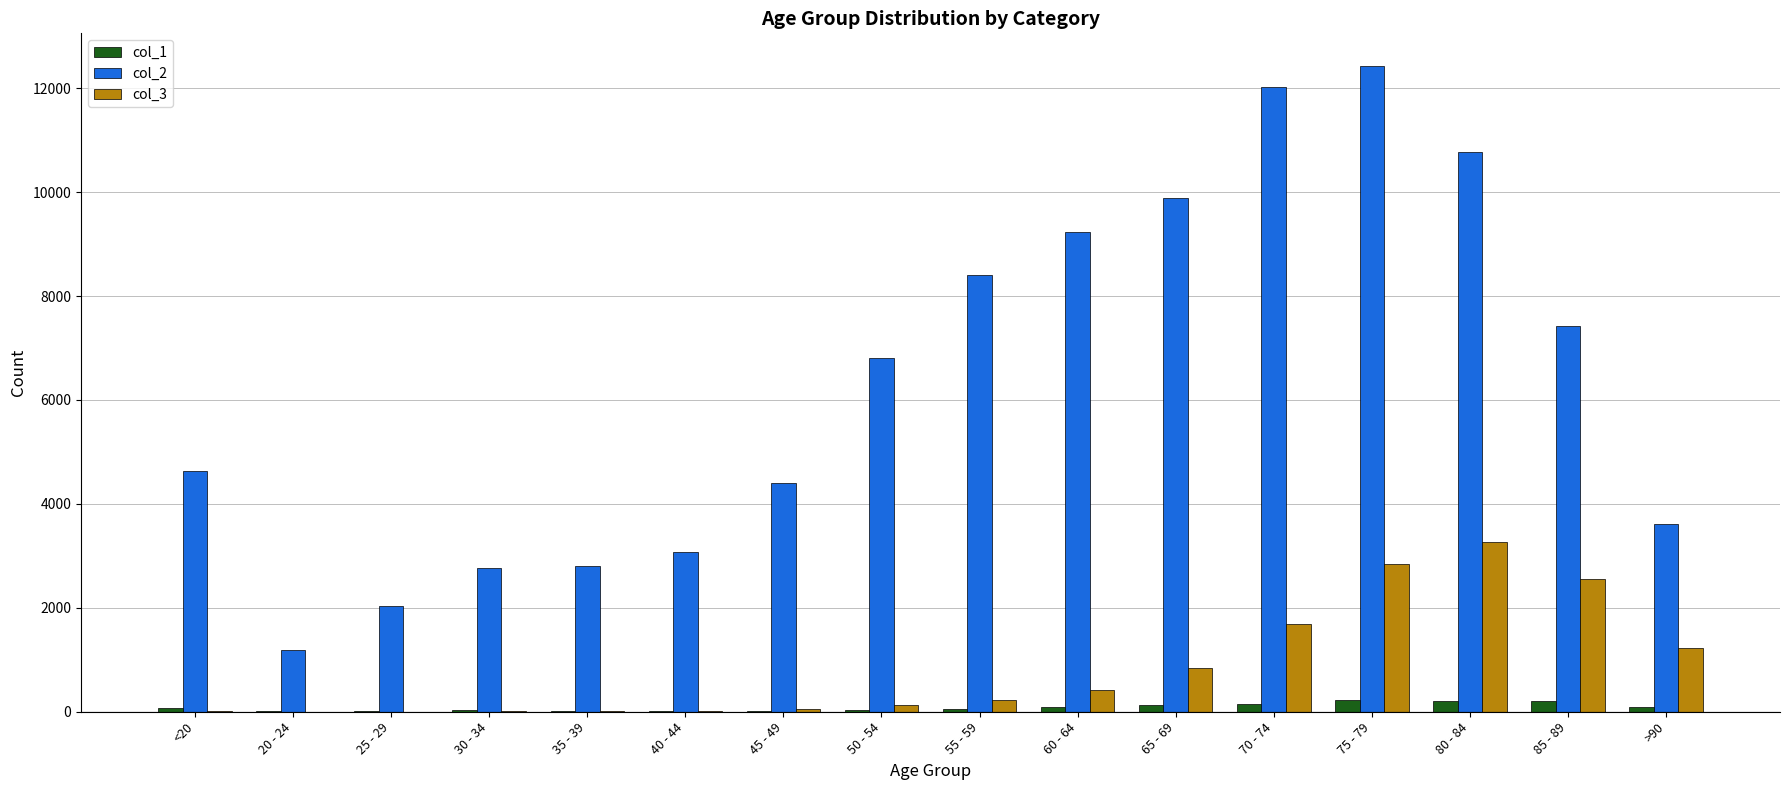

The value of col_2 at 40 - 44 is 3078. True or false?

True